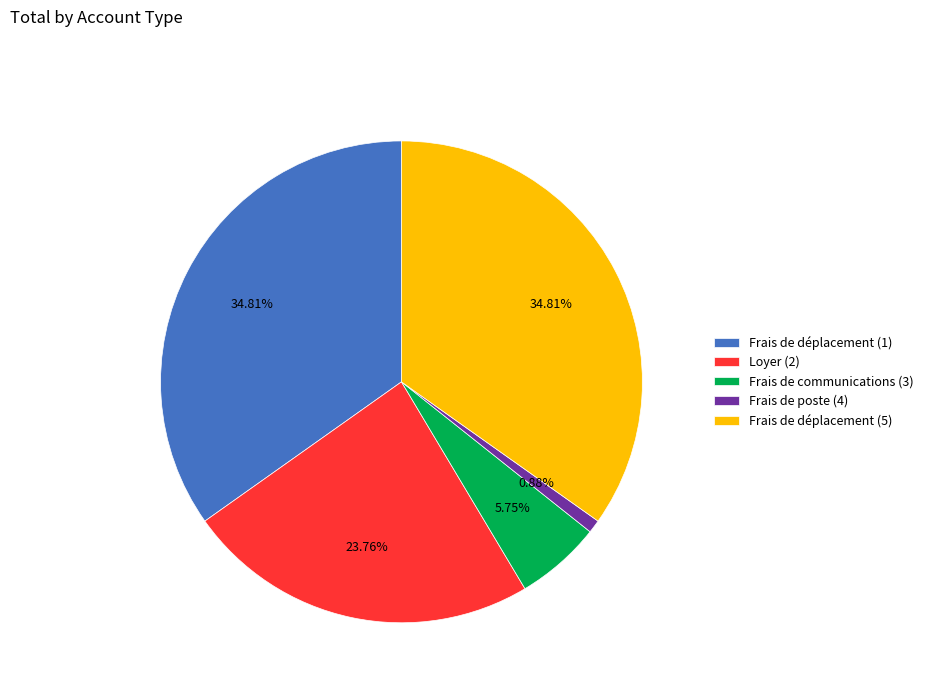

To the nearest percent, what is the difference between the Loyer (2) and Frais de déplacement (1) slice percentages?

11%